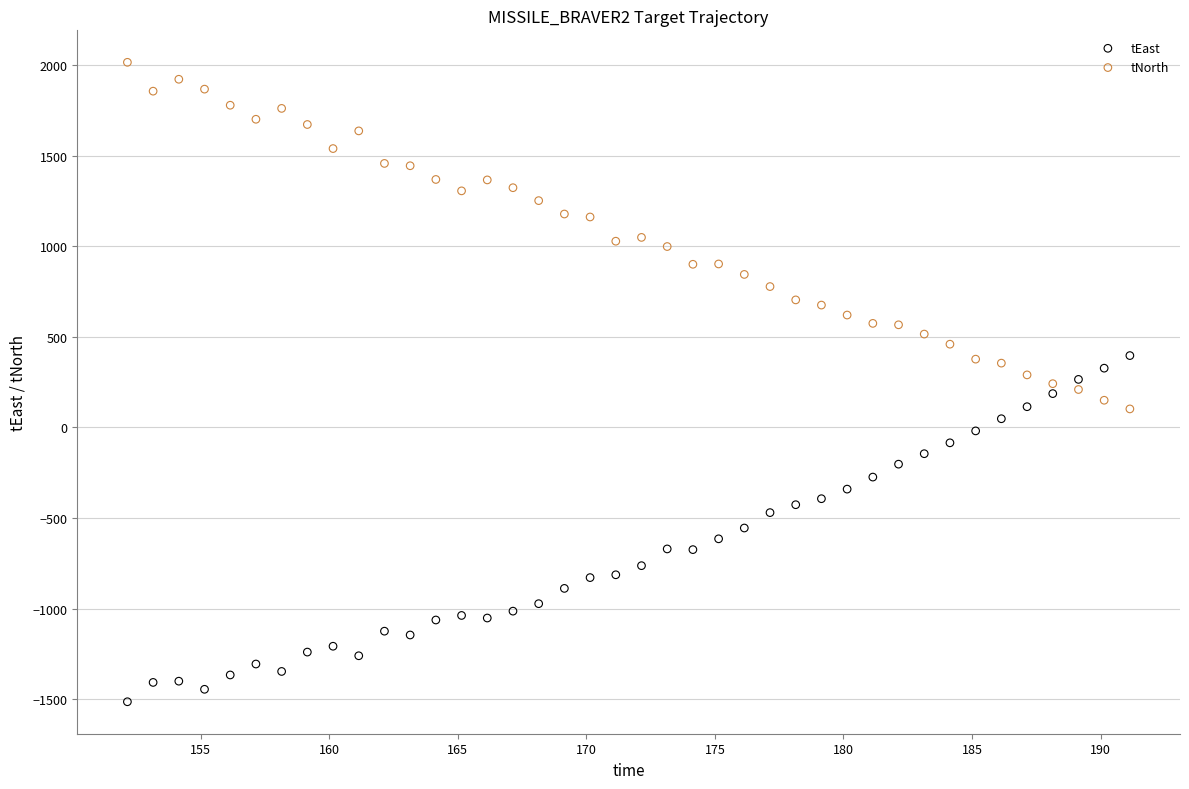

Across all data points, what is the range of X values (max minus min)?

39.0